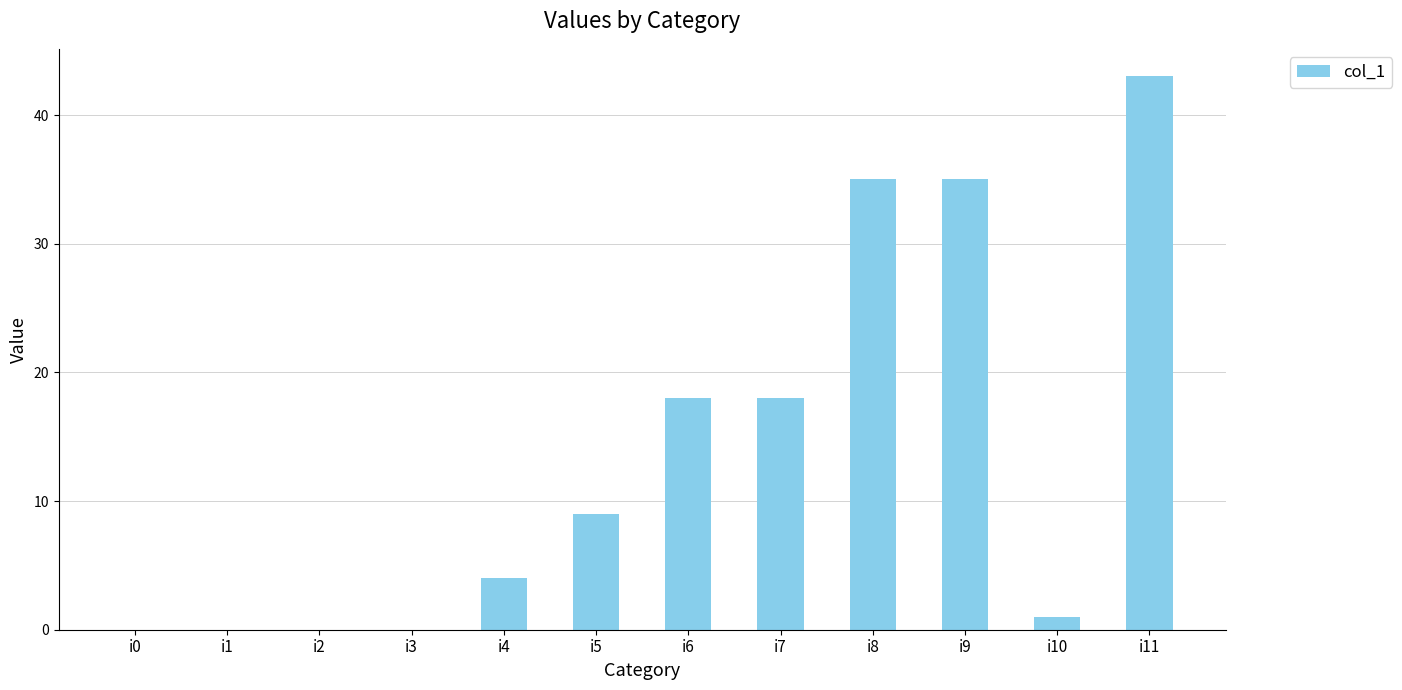

Reading left to right, list all the values displayed in this chart.

i0=0	i1=0	i2=0	i3=0	i4=4	i5=9	i6=18	i7=18	i8=35	i9=35	i10=1	i11=43